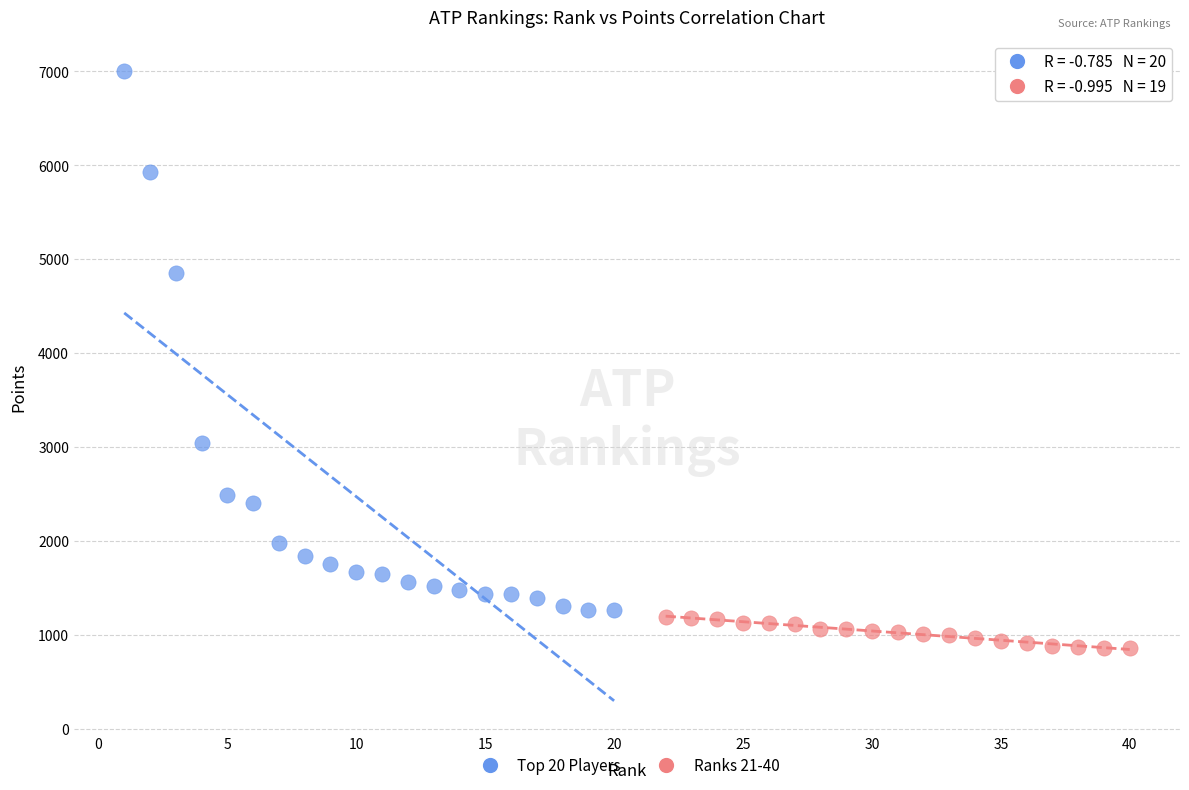

Which series has the widest spread of Y values?

Top 20 Players